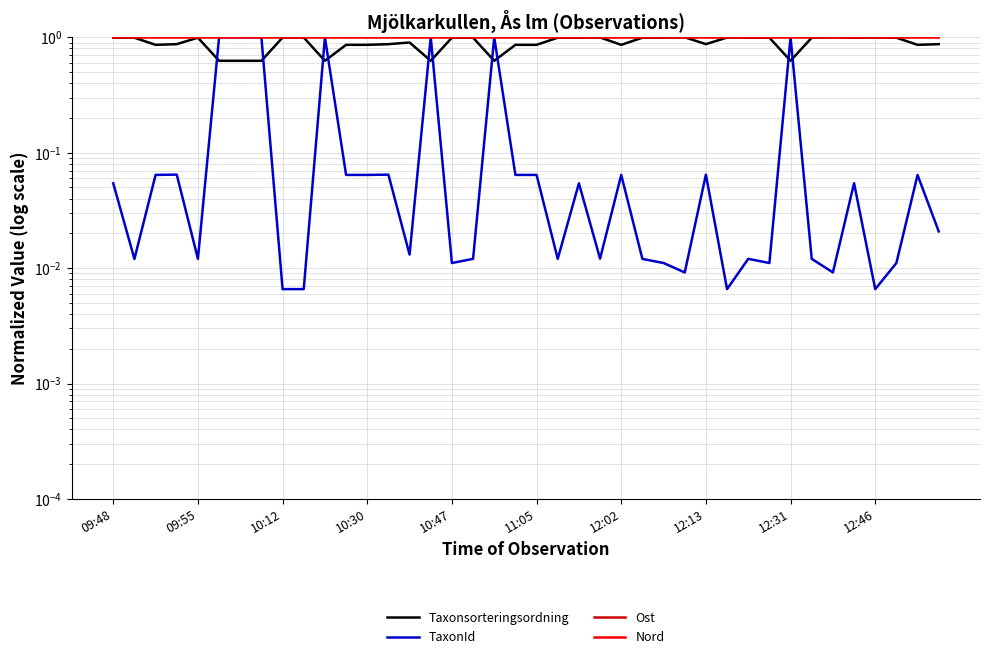

At 09:55, list the series in order from largest to smallest.

Ost, Nord, Taxonsorteringsordning, TaxonId